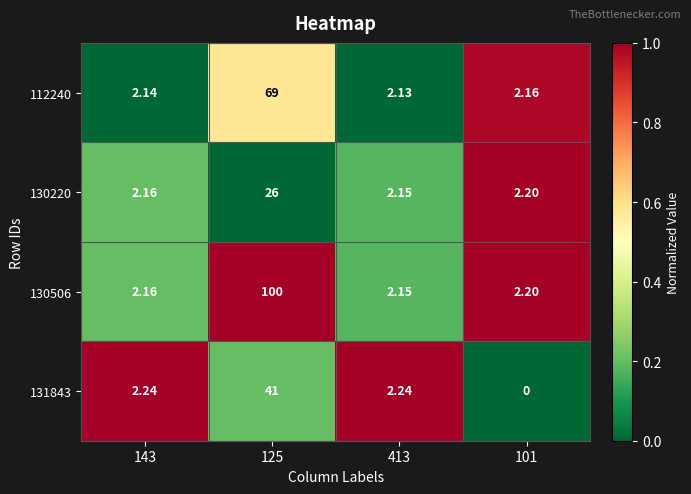

At how many categories does at least one series exceed 0?

4